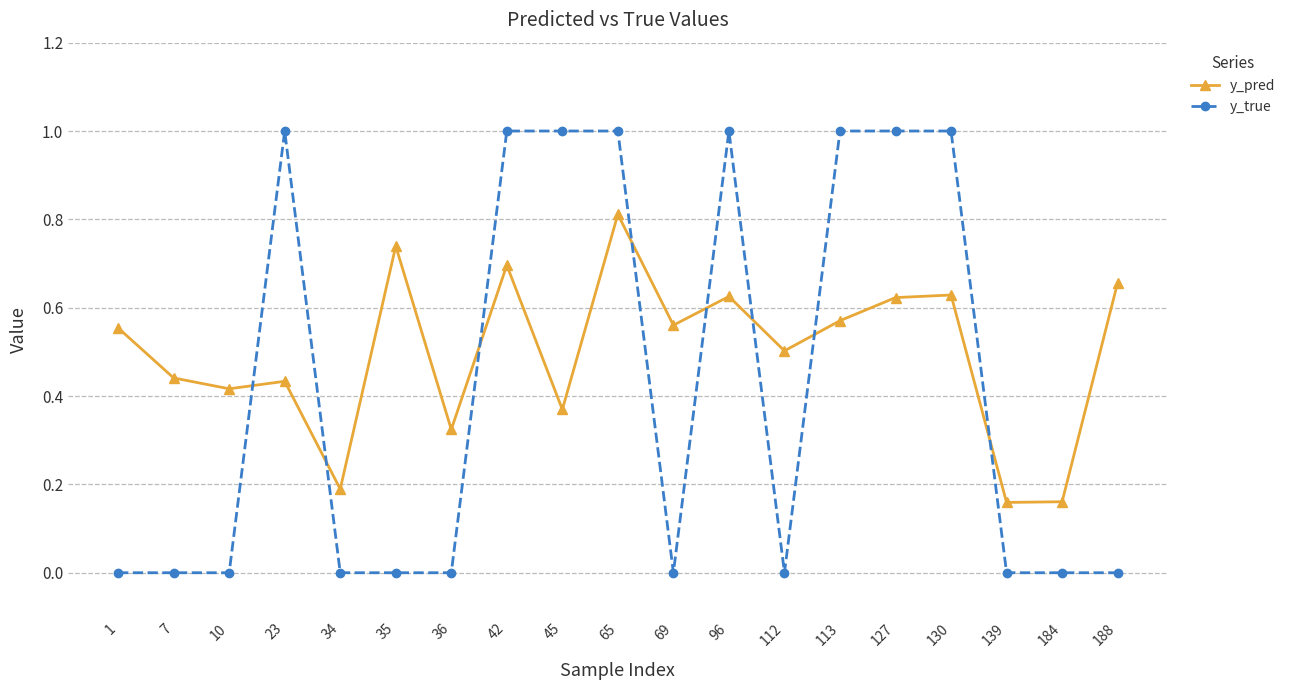

How many times do y_true and y_pred cross each other?

8